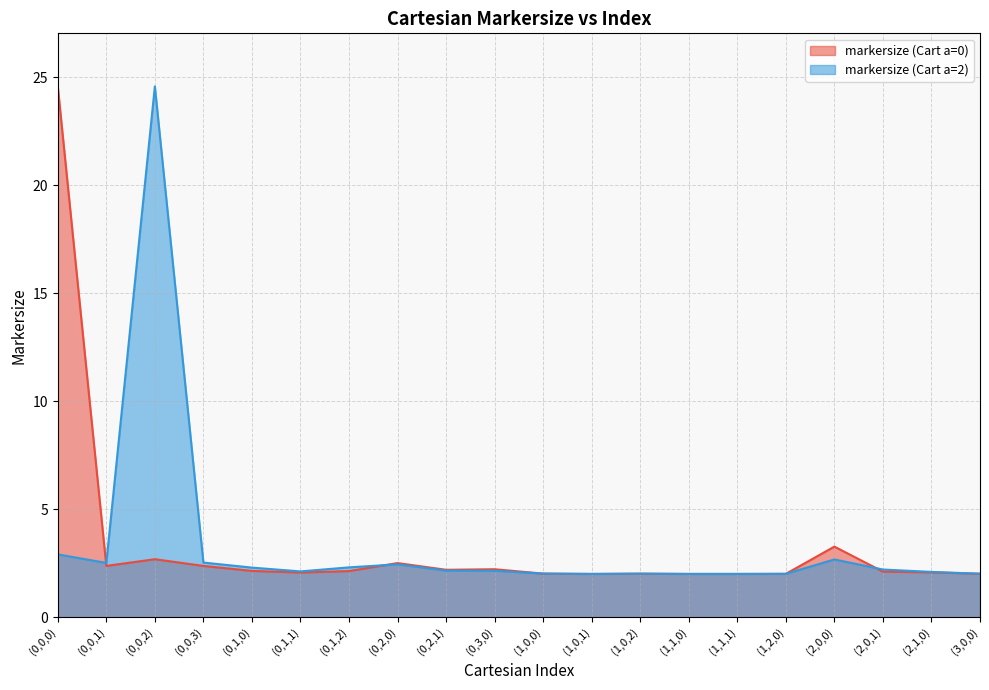

Is the value of markersize (Cart a=0) at (0,1,0) greater than the value of markersize (Cart a=2) at (1,0,0)?

Yes